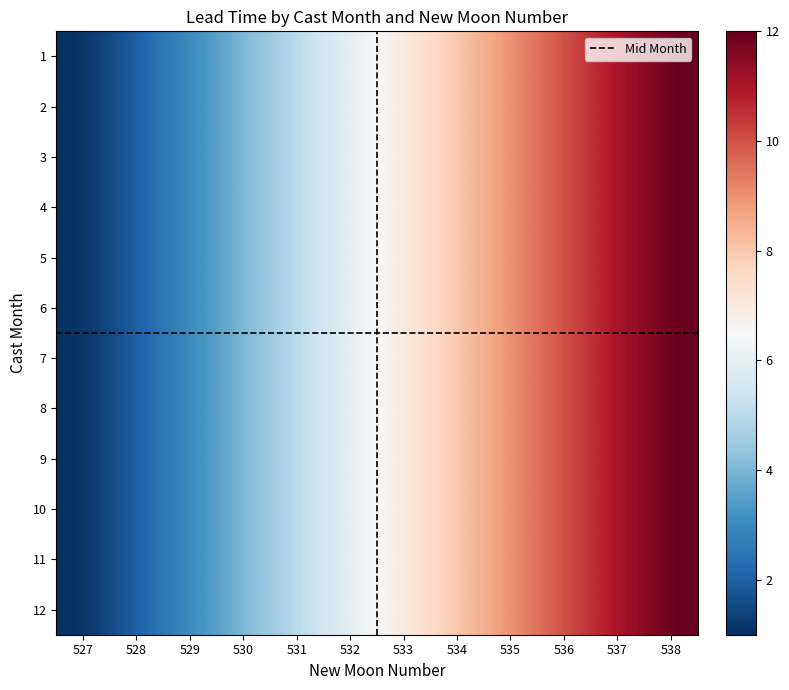

Rank the categories by 9 value from lowest to highest.

527, 528, 529, 530, 531, 532, 533, 534, 535, 536, 537, 538